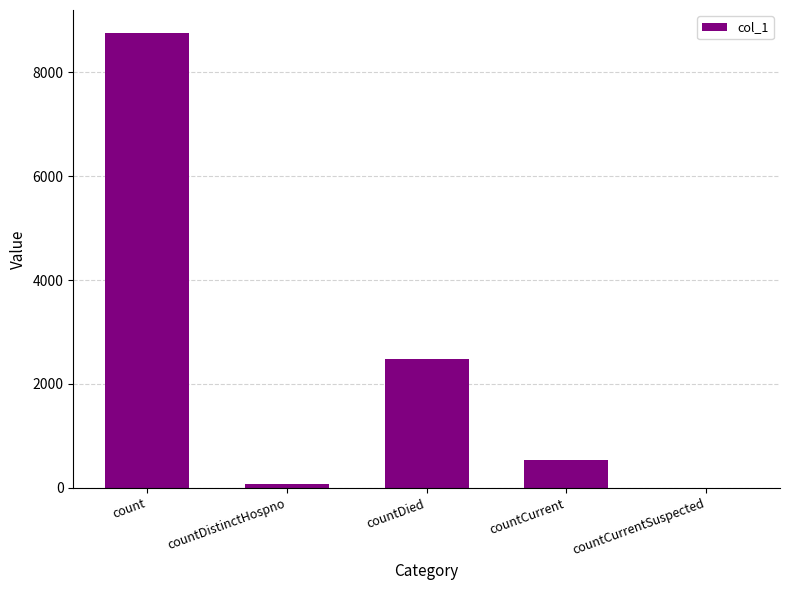

What is the change in value from count to countCurrentSuspected?

-8762